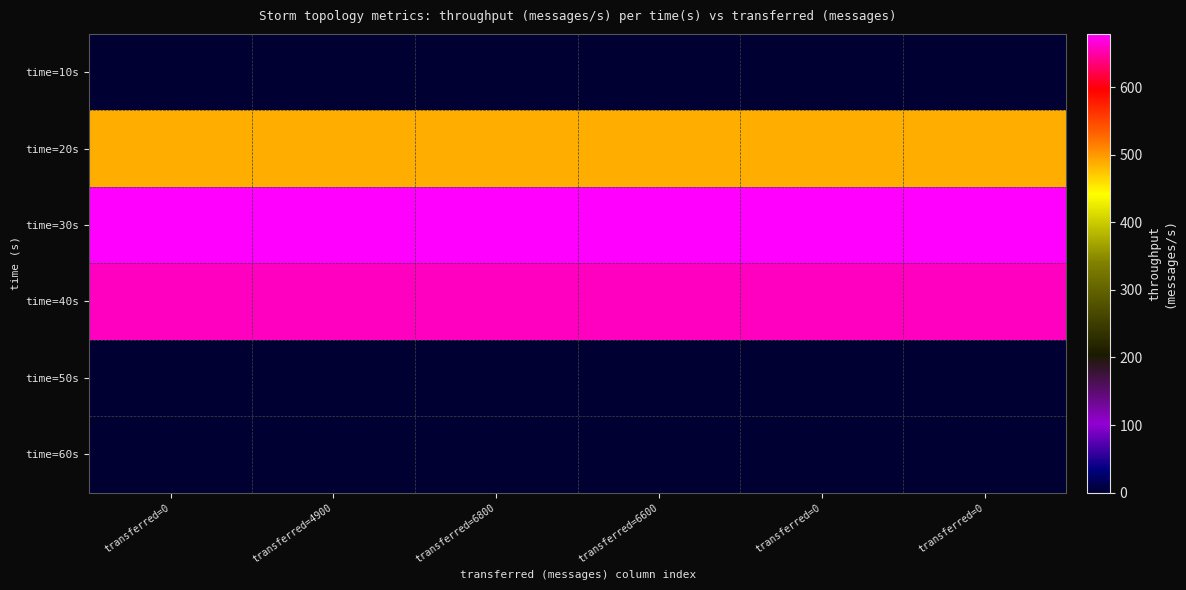

Between transferred=0 and transferred=0, which series saw the biggest shift?

time=10s